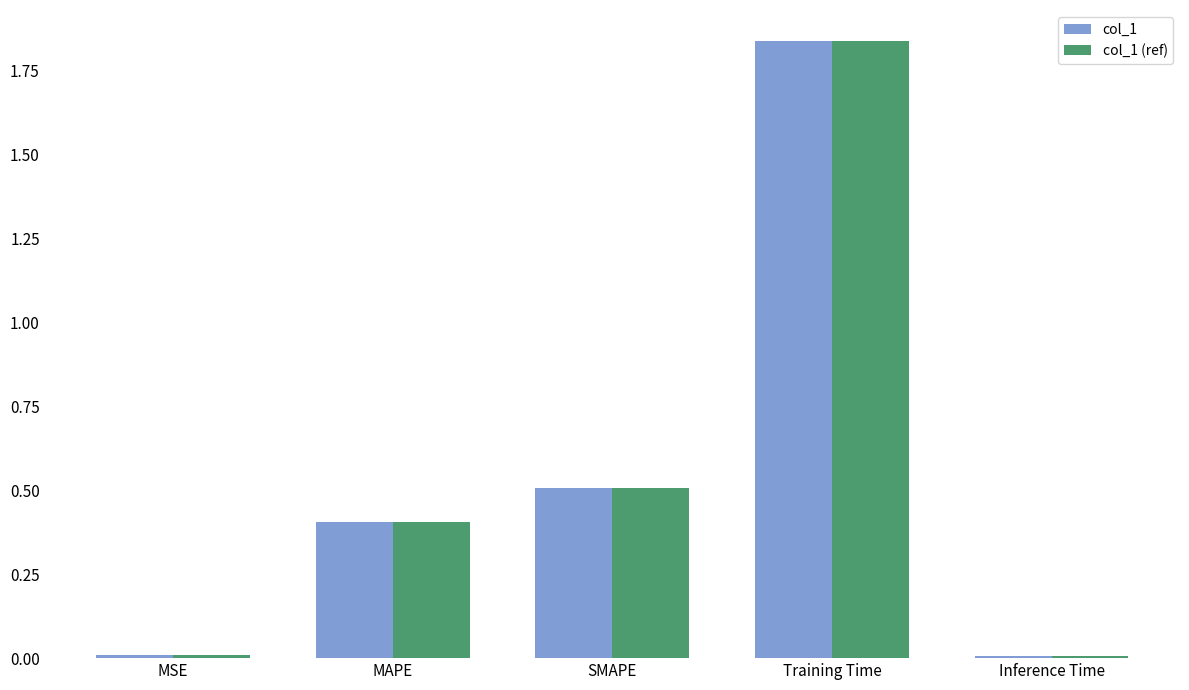

At which category is the sum across all series the highest?

Training Time